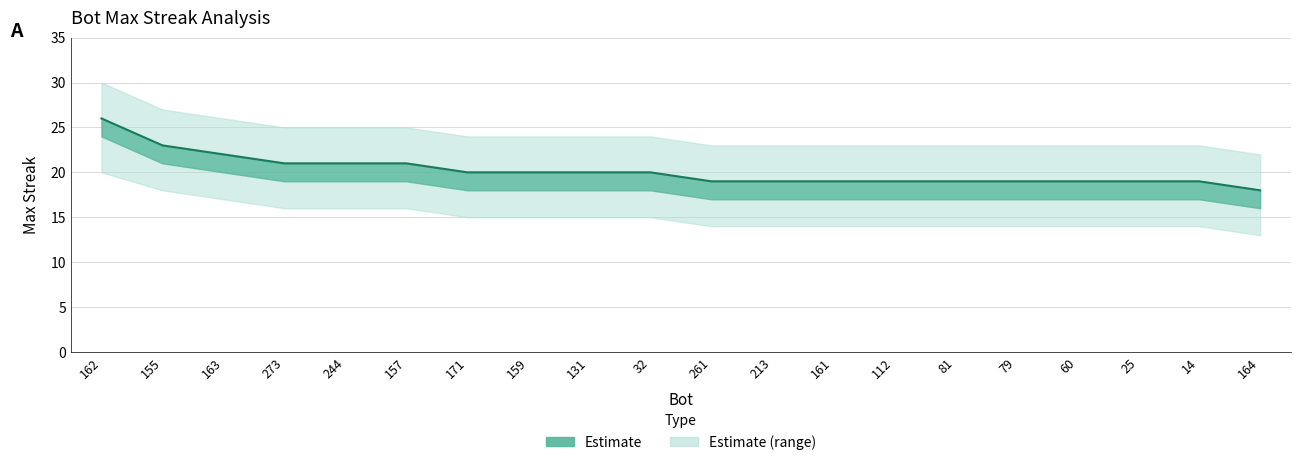

True or false: the data shows 29 at 161.

False